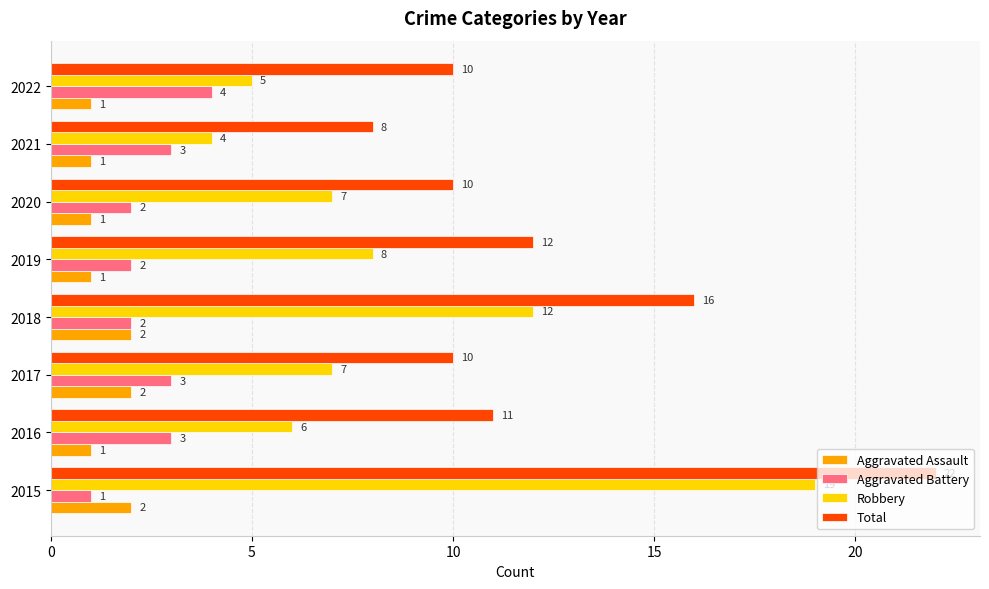

What is the maximum value for Total?

22